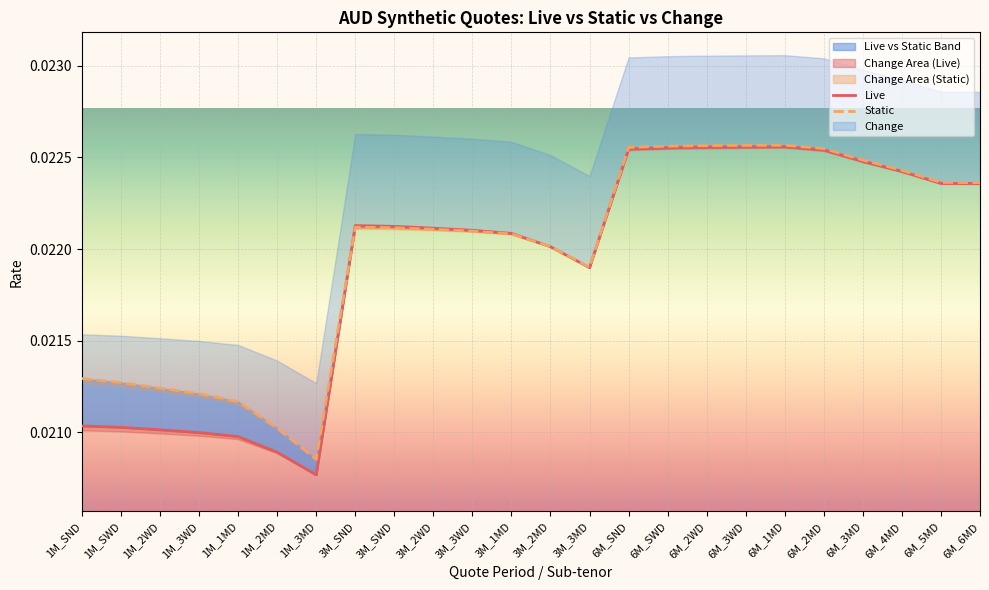

How many interior local valleys does the Live series have?

2